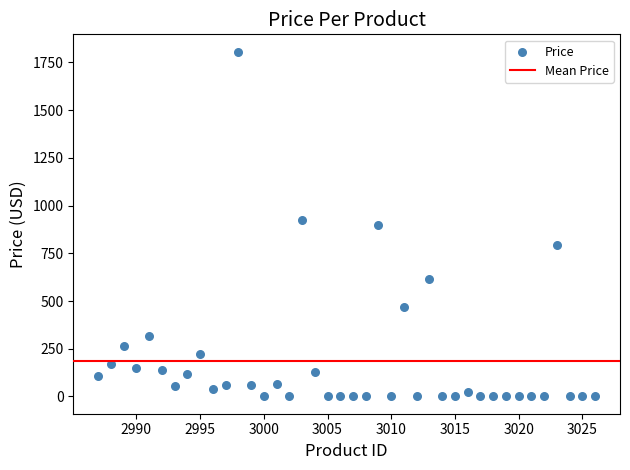

What is the range of Y values (max minus min)?

1806.4